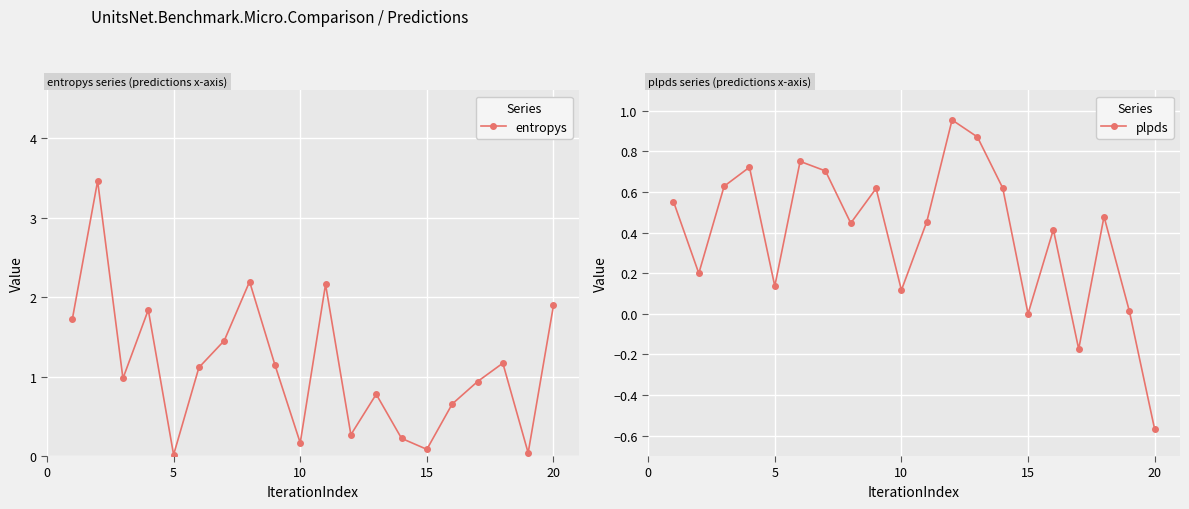

True or false: plpds has more than 0 interior local peaks.

True